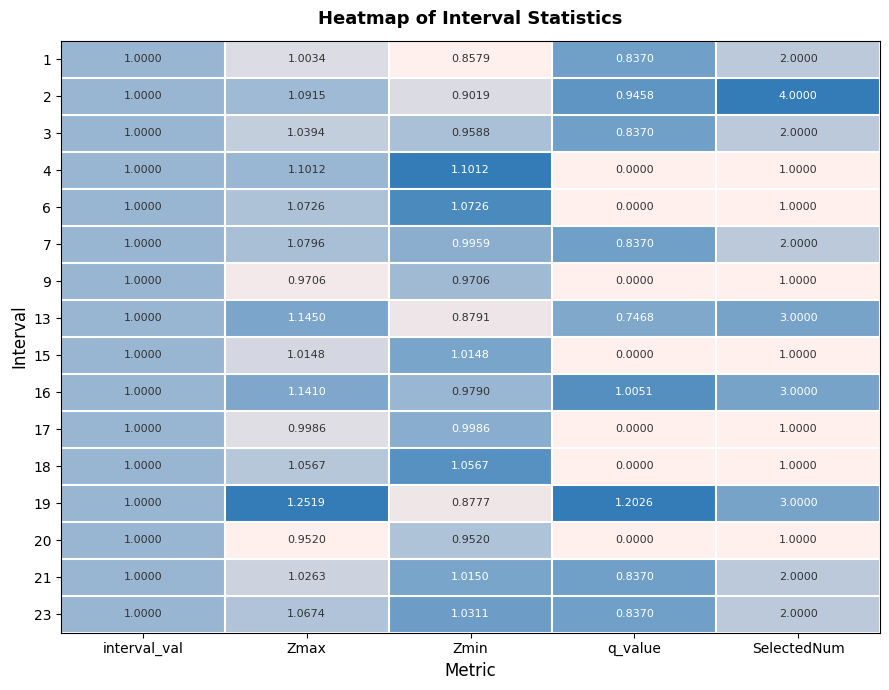

Where is 3 nearest to the value 1?

interval_val